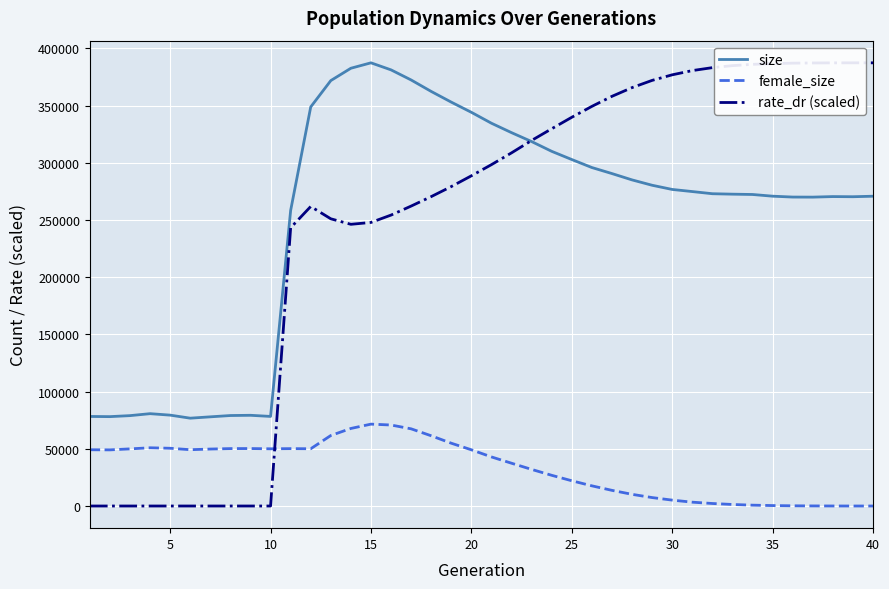

True or false: size and female_size intersect in this chart.

False